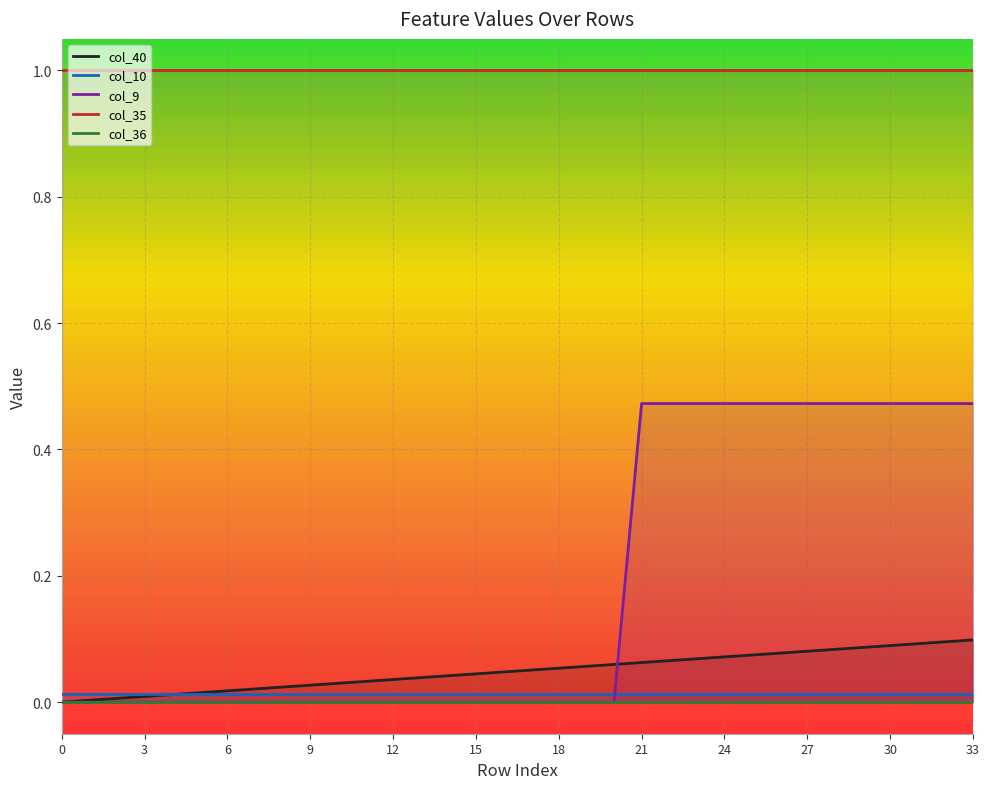

True or false: col_10 and col_9 intersect in this chart.

True